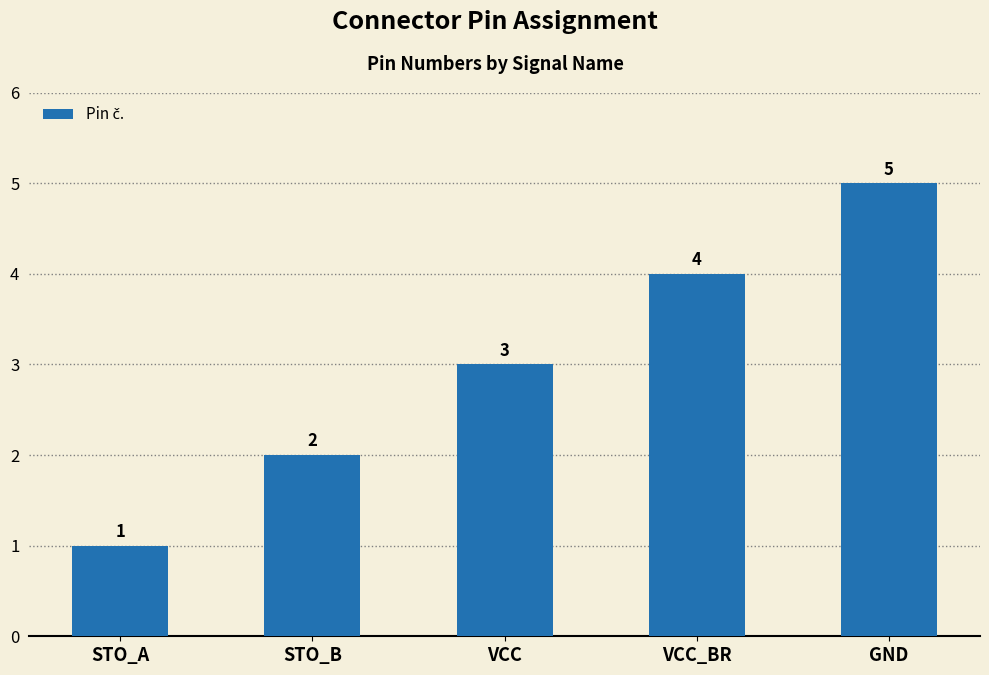

List the labels in order of value, largest first.

GND, VCC_BR, VCC, STO_B, STO_A